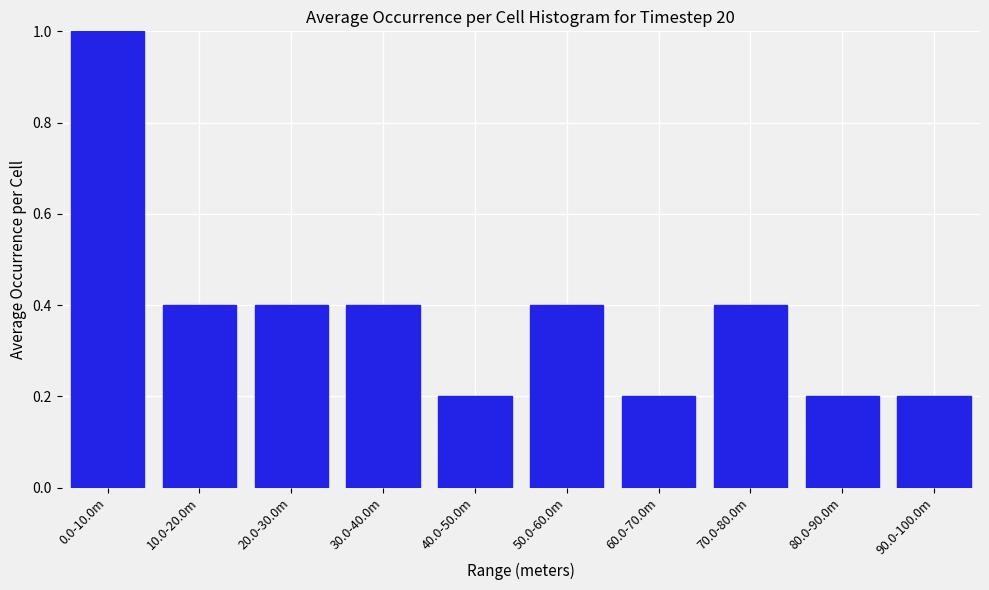

Reading left to right, what are all the values shown in this chart?

1.0	0.4	0.4	0.4	0.2	0.4	0.2	0.4	0.2	0.2